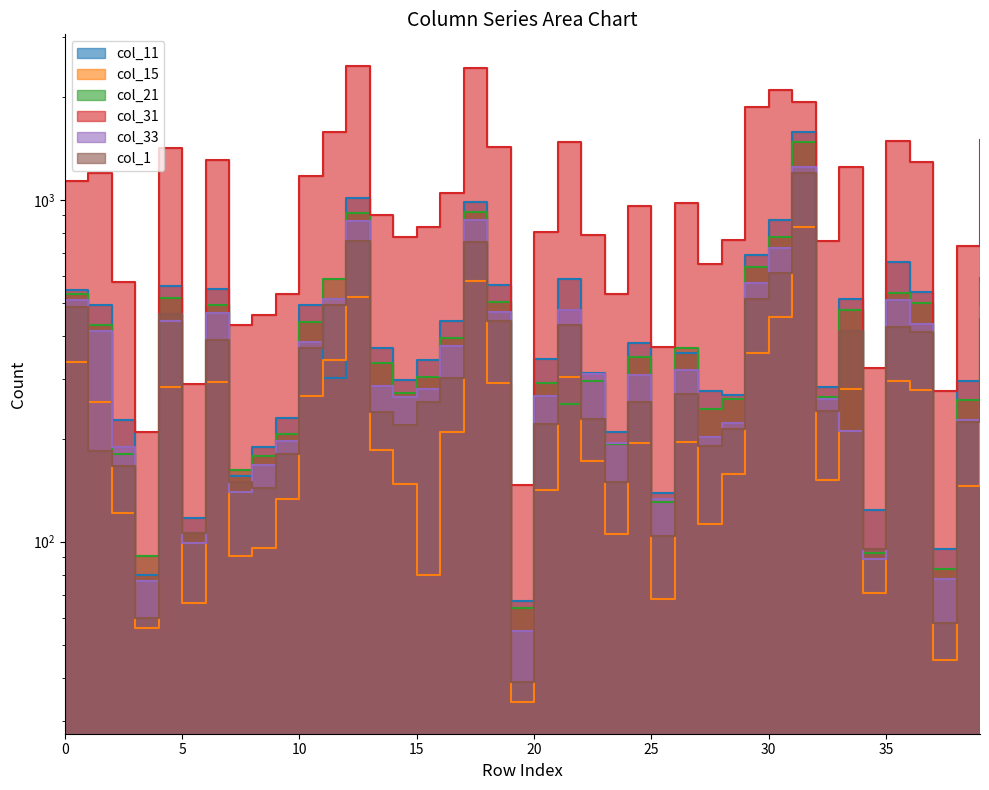

What is the value of the col_33 point at the 37th from the left?

434